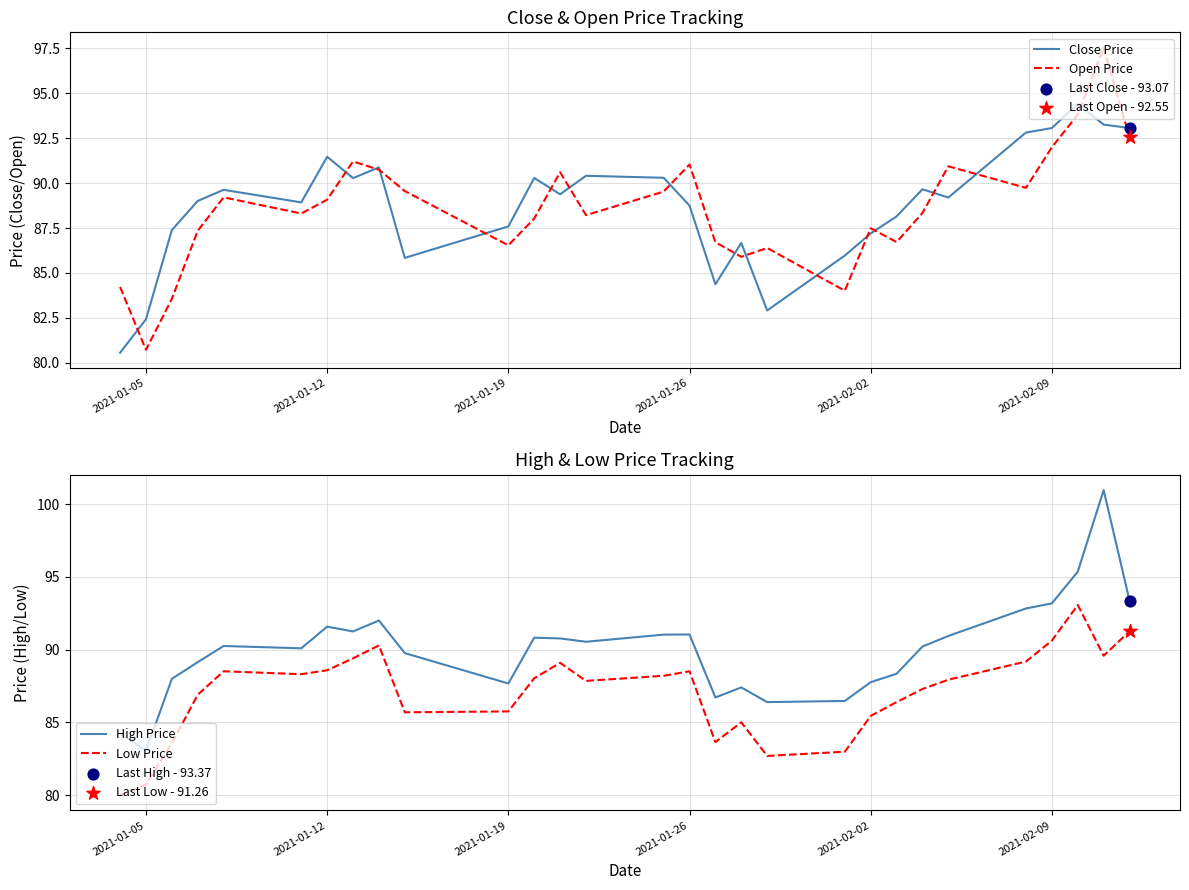

Which series has the largest Y range (max minus min)?

High Price